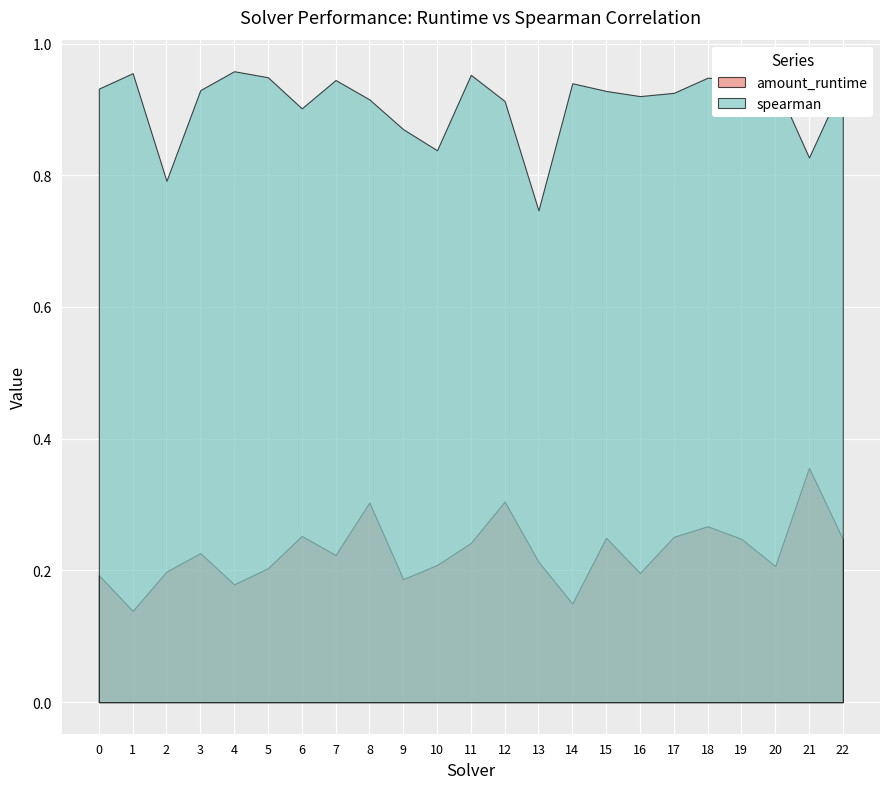

The spearman series shows 1.5 at 22. True or false?

False